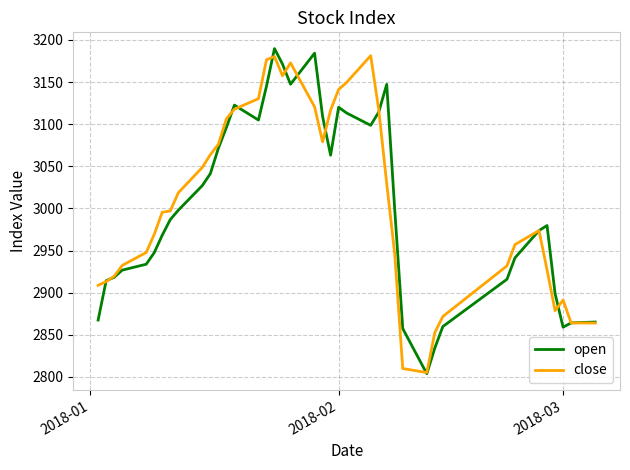

What is the minimum value shown in the chart?

2803.9